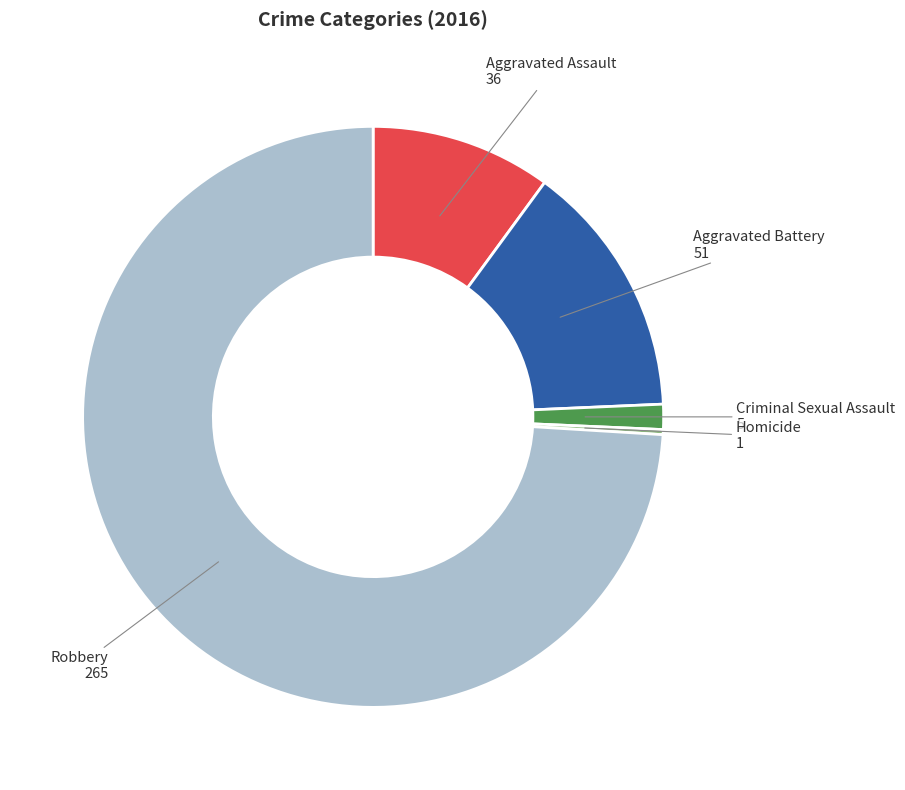

The Aggravated Battery slice represents 1% of the pie. True or false?

False